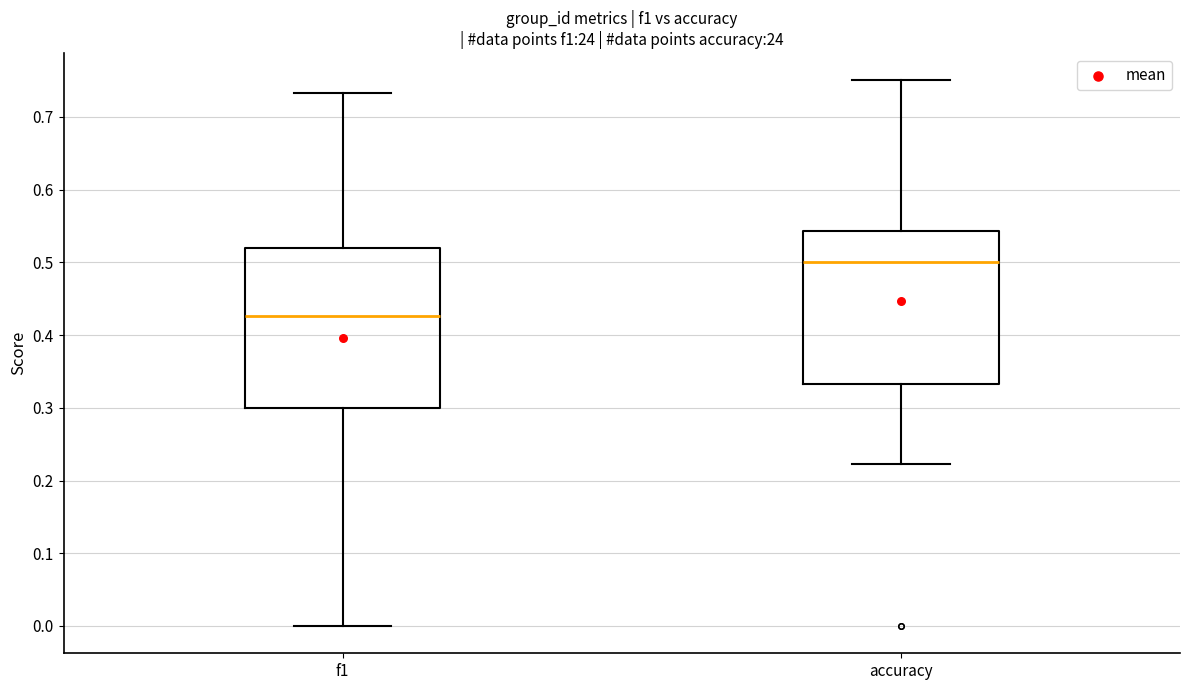

Reading left to right, read every box against the y-axis: the position of its median line, the range the box covers, and the ends of its whiskers. The values are not printed on the chart, so give them approximately, as read against the axis.

f1: median 0.43, box 0.30 to 0.52, whiskers 0.00 to 0.73
accuracy: median 0.50, box 0.33 to 0.54, whiskers 0.22 to 0.75